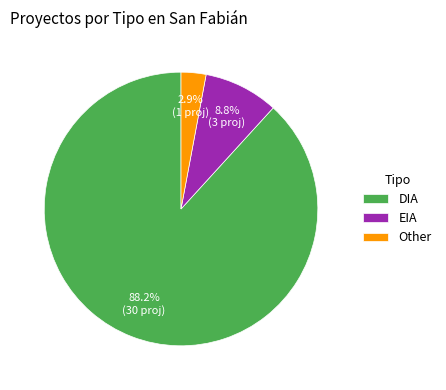

Is it true that EIA is 23% of the pie?

False